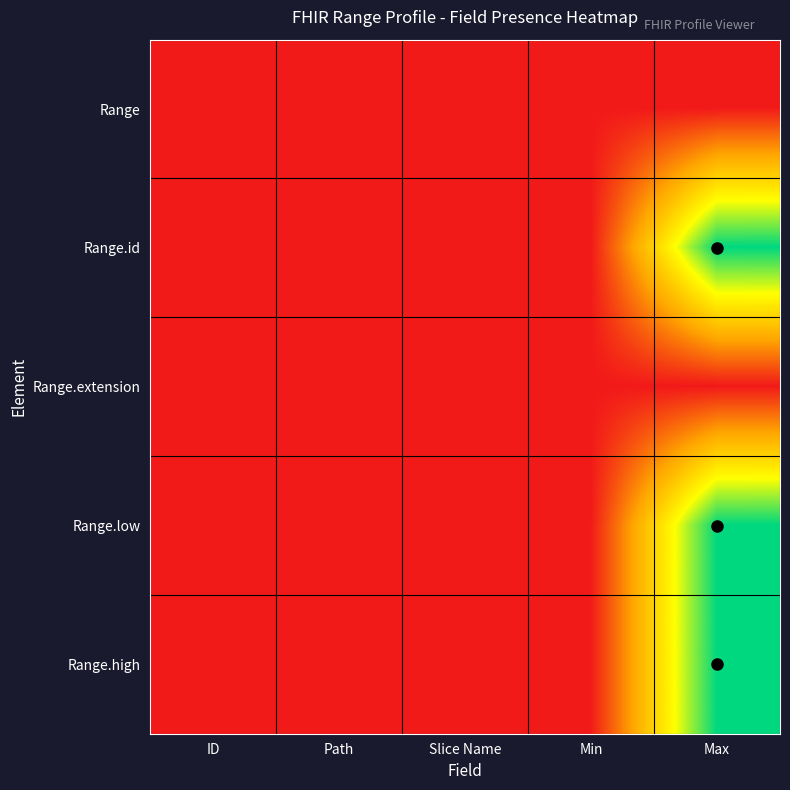

Reading left to right, what are all the values shown in this chart?

Range: ID=0	Path=0	Slice Name=0	Min=0	Max=0
Range.id: ID=0	Path=0	Slice Name=0	Min=0	Max=1
Range.extension: ID=0	Path=0	Slice Name=0	Min=0	Max=0
Range.low: ID=0	Path=0	Slice Name=0	Min=0	Max=1
Range.high: ID=0	Path=0	Slice Name=0	Min=0	Max=1